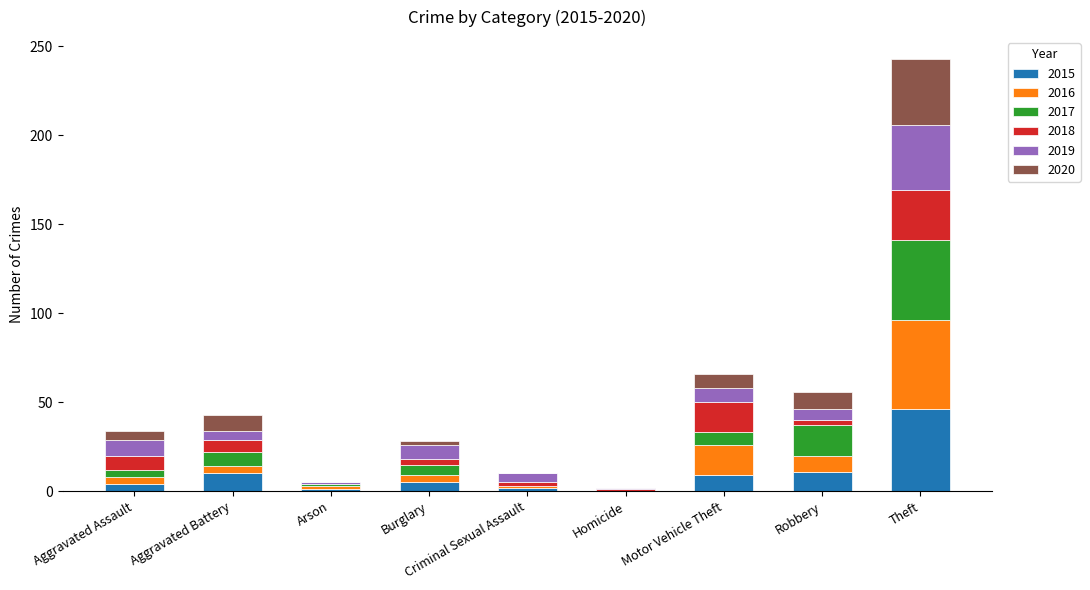

The value of 2015 at Motor Vehicle Theft is 9. True or false?

True